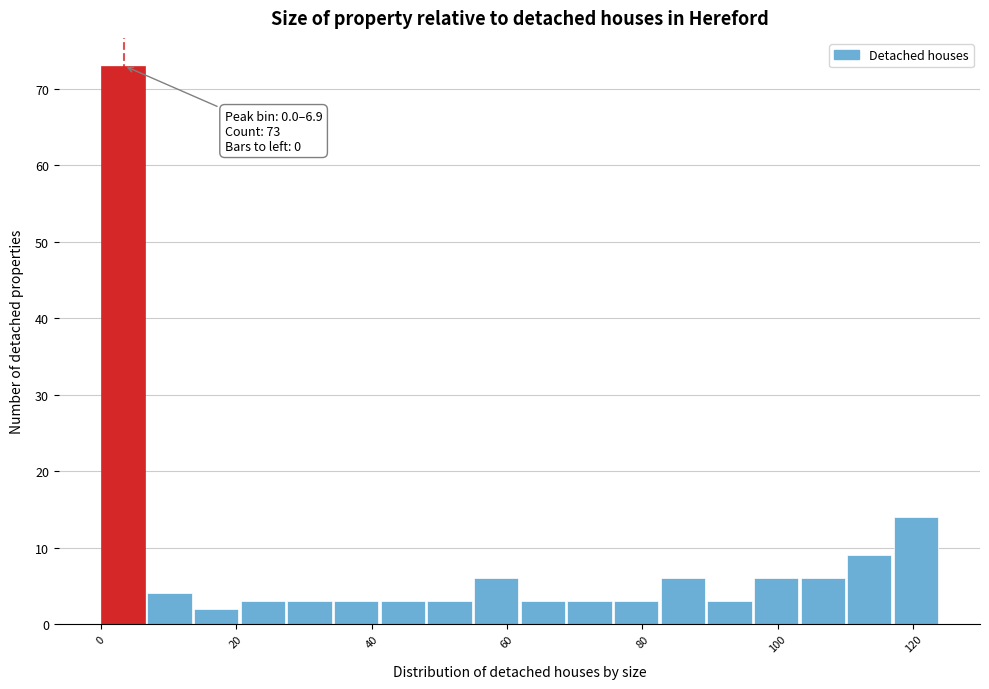

Read against the x-axis, roughly where is the centre of the tallest bar?

4